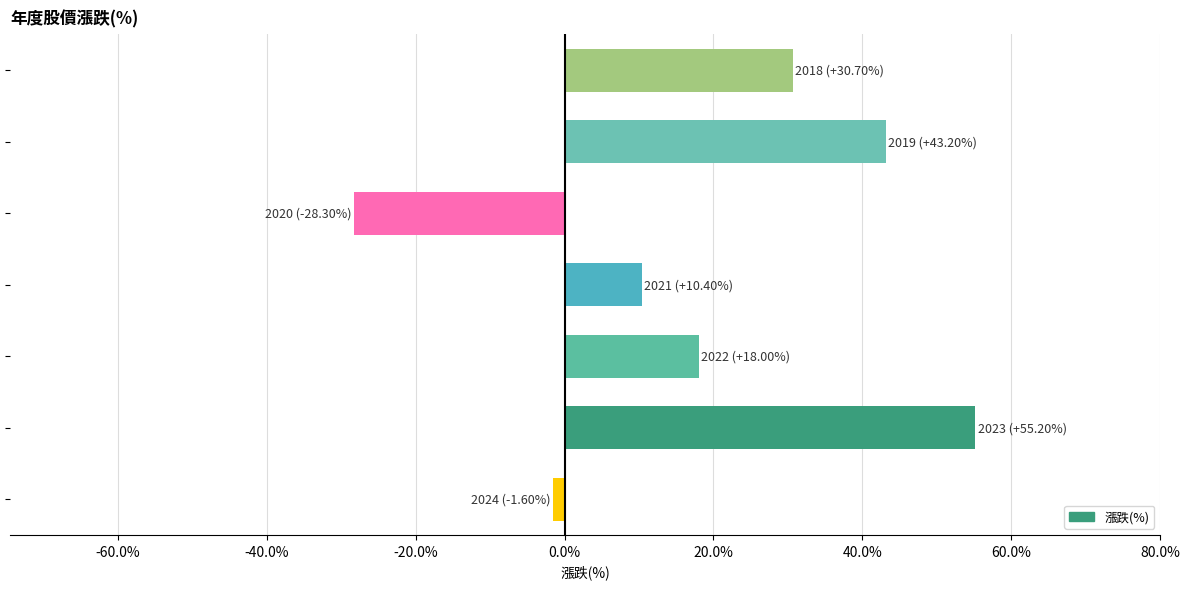

What is the minimum value shown in the chart?

-28.3